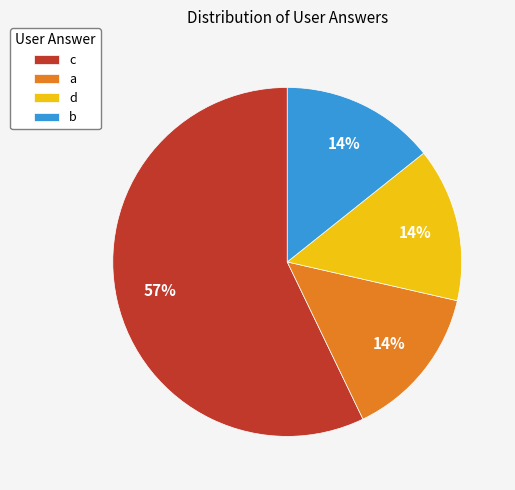

True or false: d accounts for 21% of the total.

False